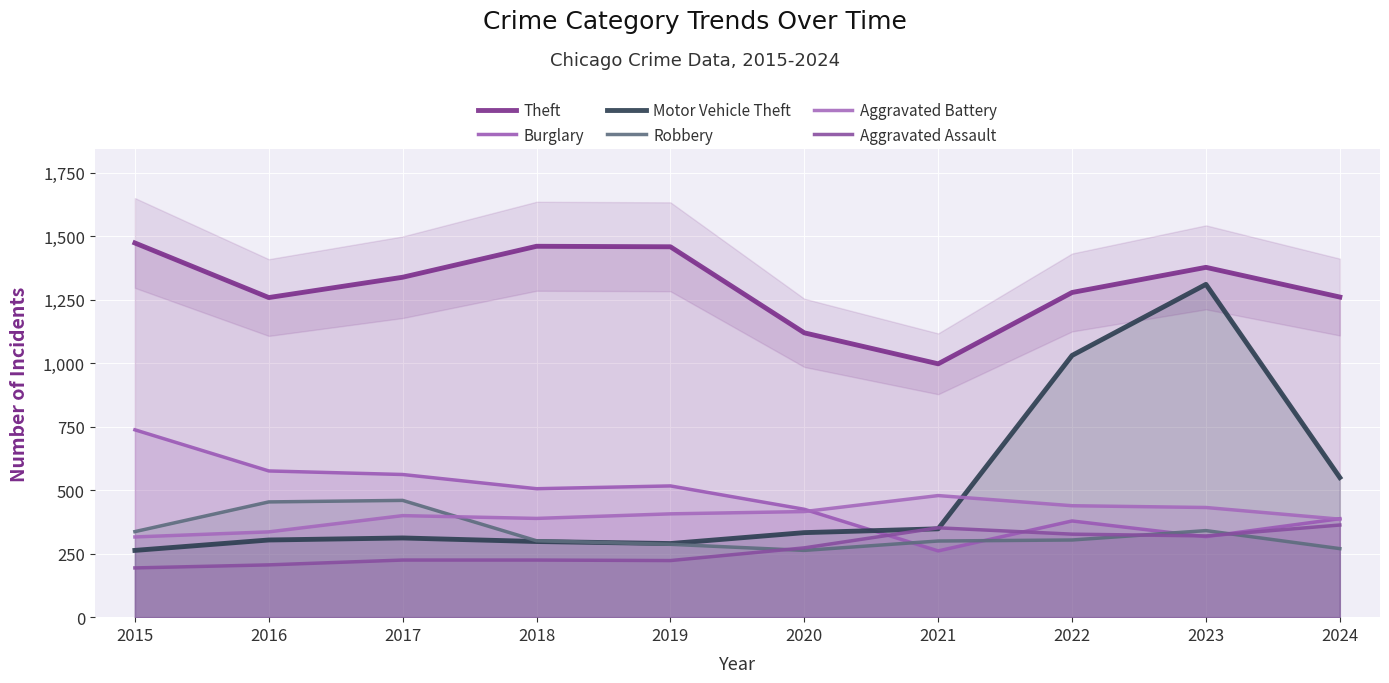

How many lines are shown in the chart?

6